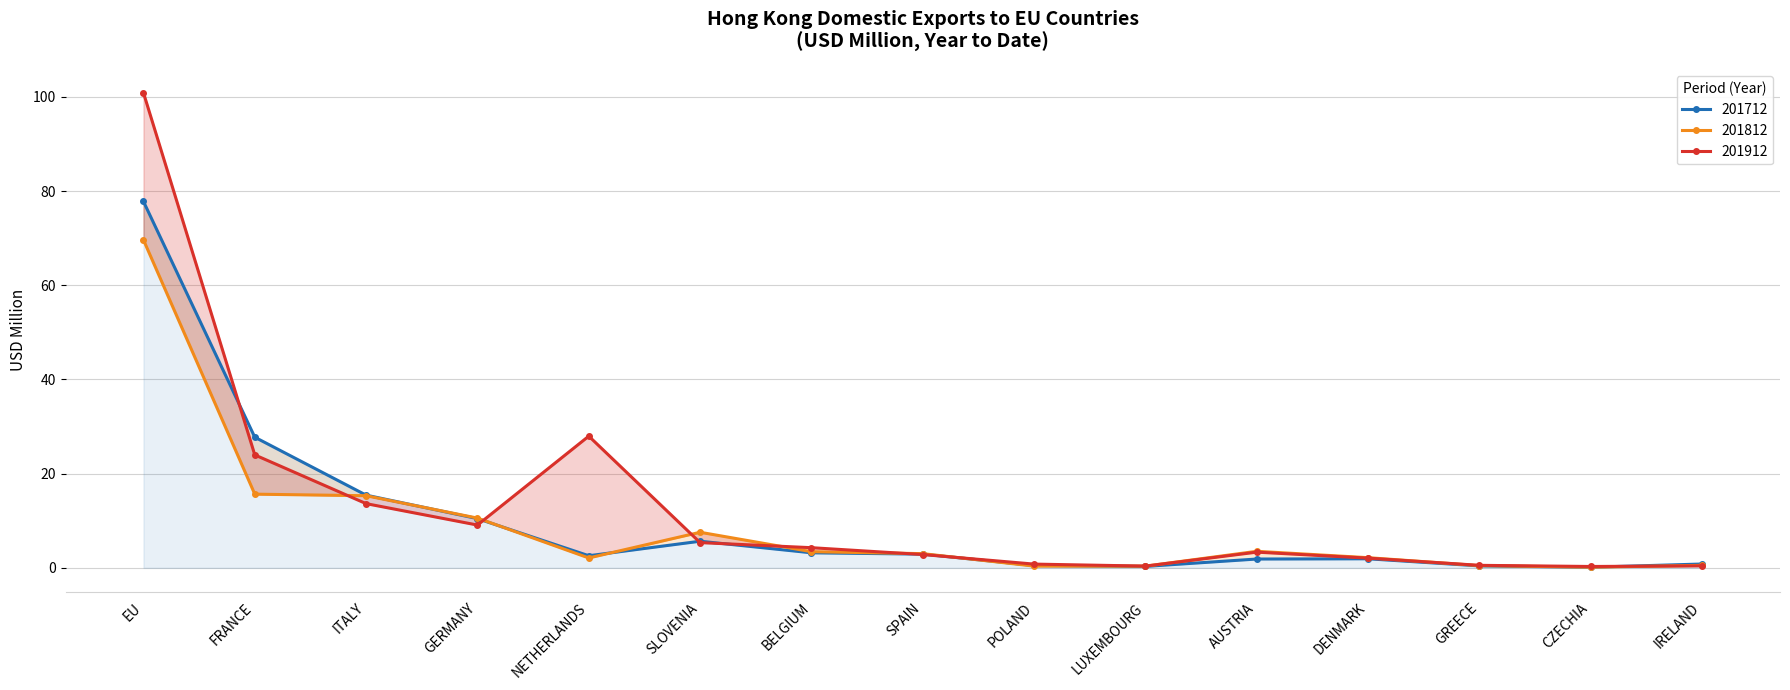

Is it true that 201912 equals 9.1 at GERMANY?

True